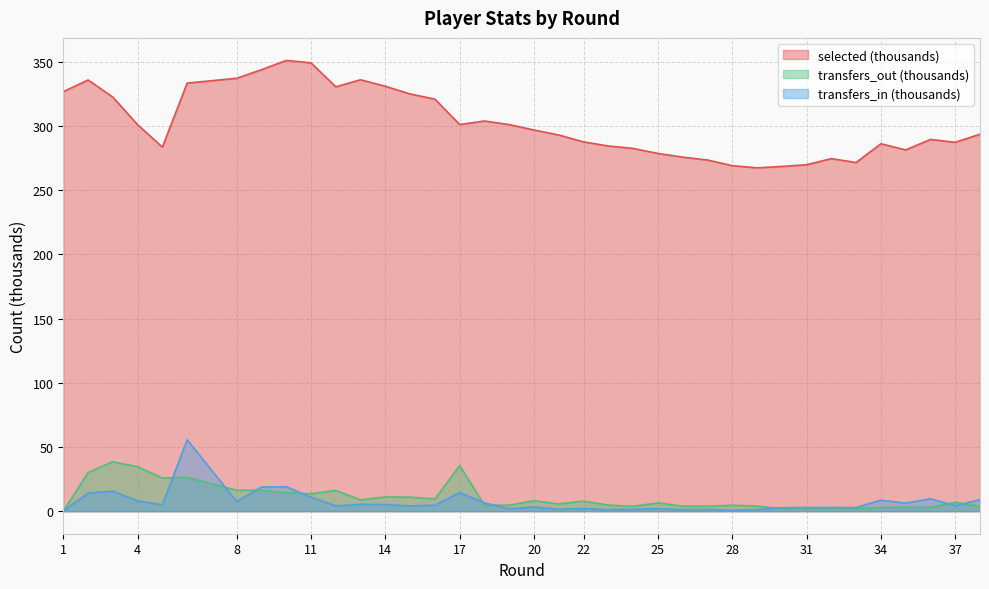

At which category does the chart reach its minimum across all series?

1